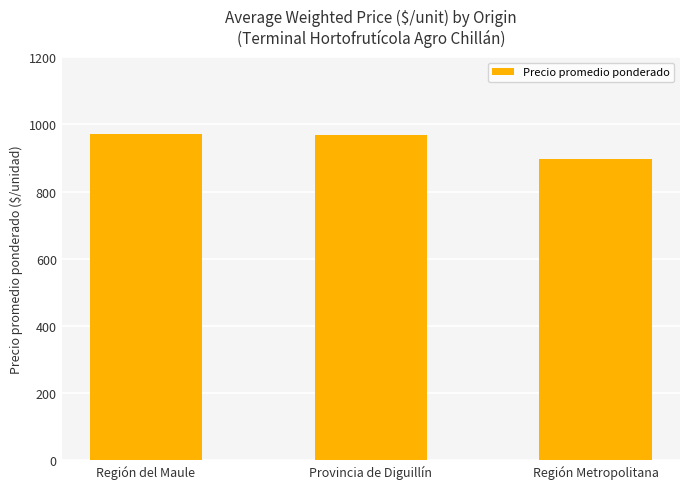

What is the difference between the values at Región del Maule and Provincia de Diguillín?

4